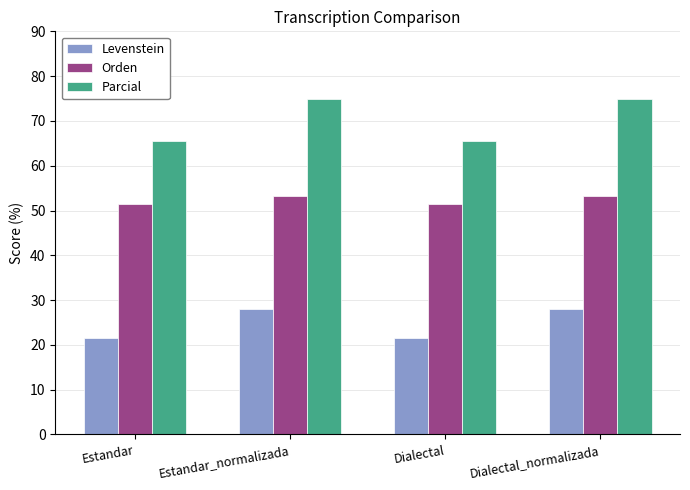

How many groups of bars are there?

4